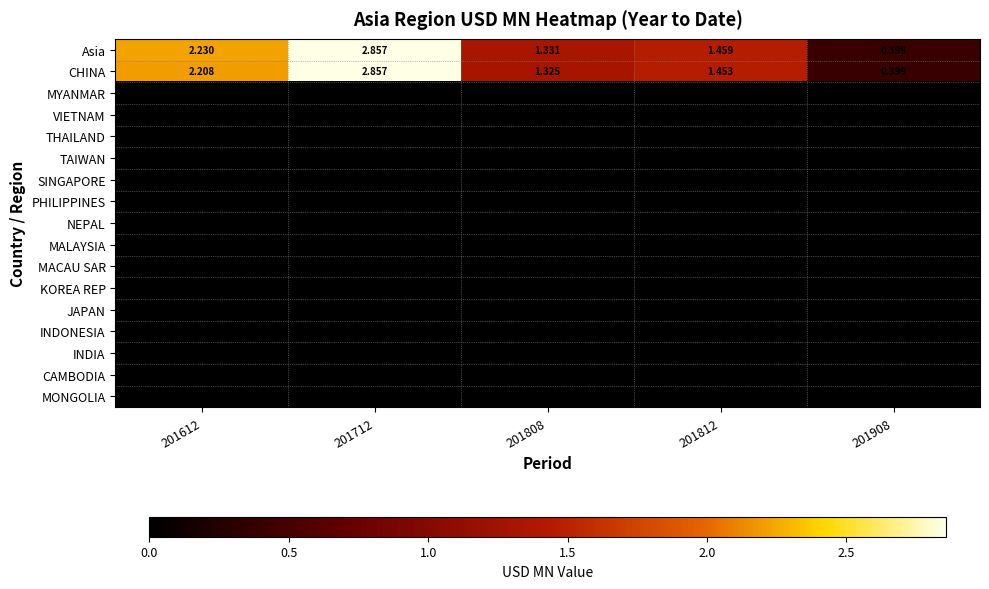

What is the total value across all series at 201812?

2.9